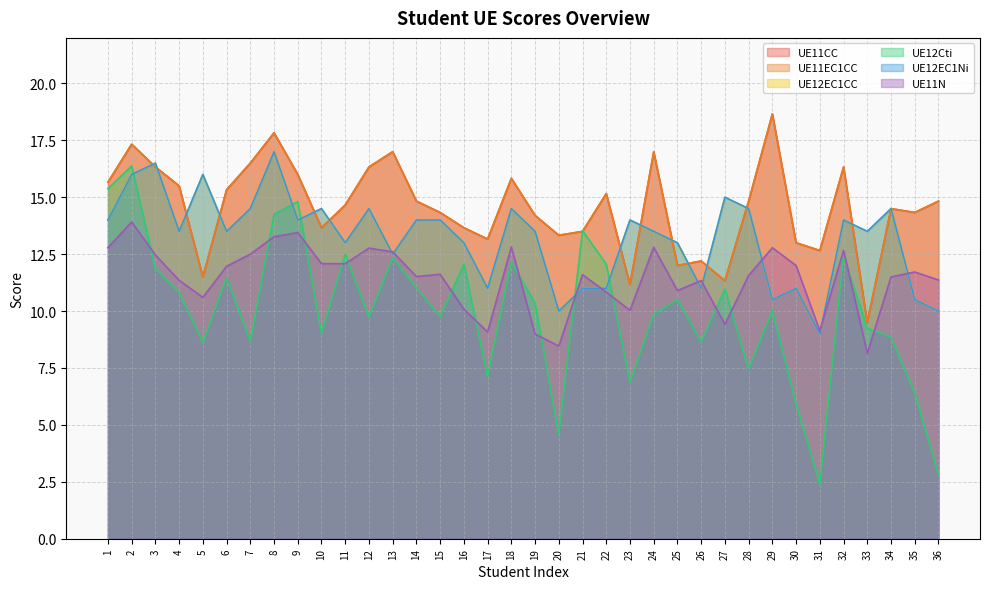

Does the chart have visible grid lines?

Yes